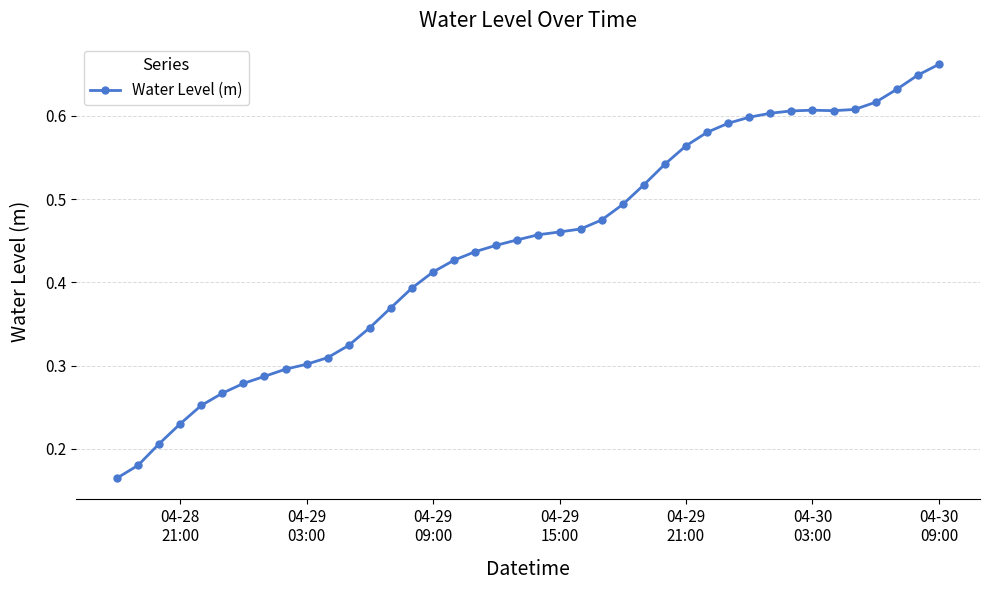

How many values are between 0 and 1?

40